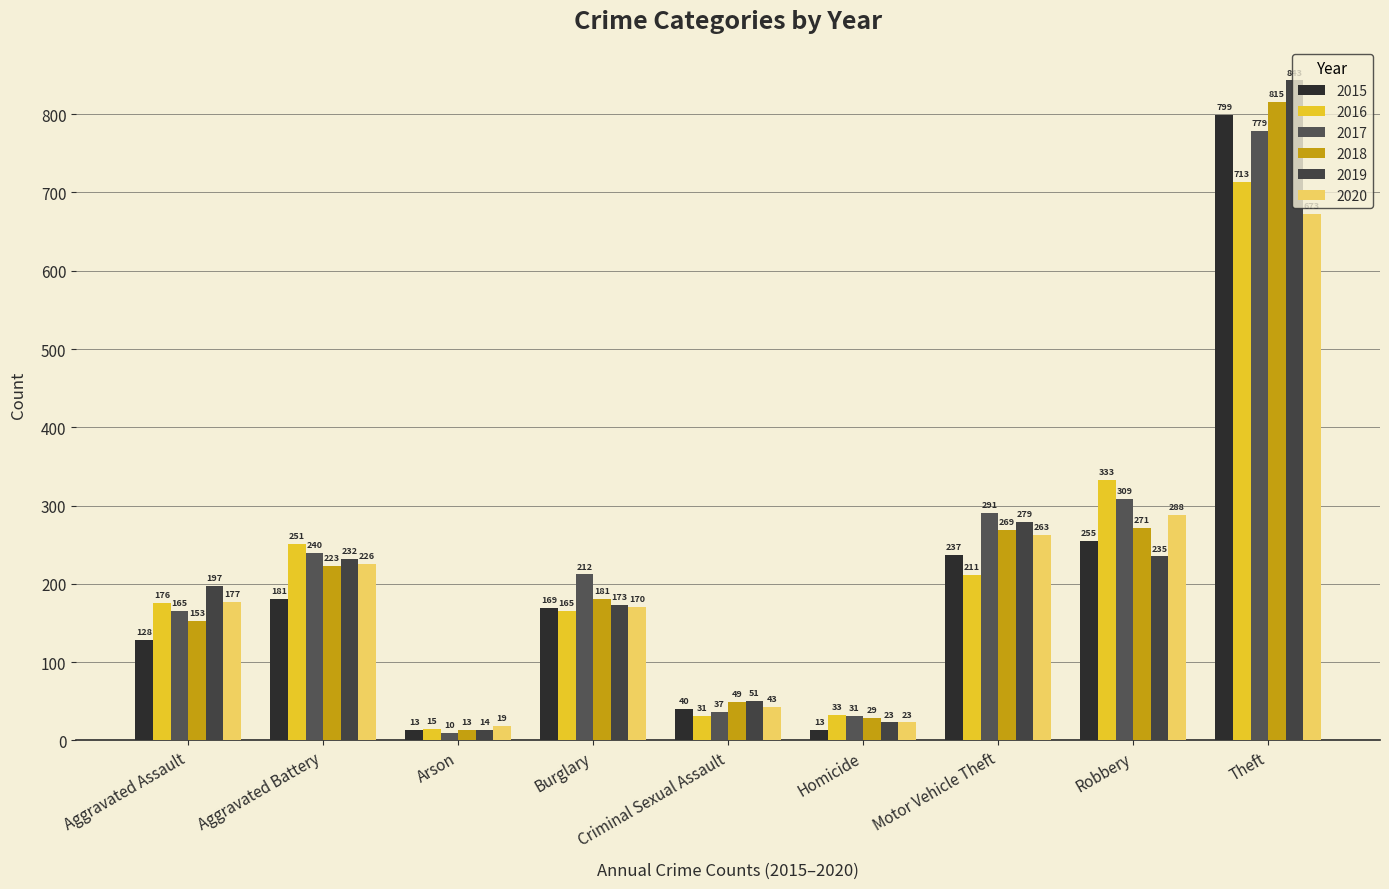

How many bars are there in each group?

6